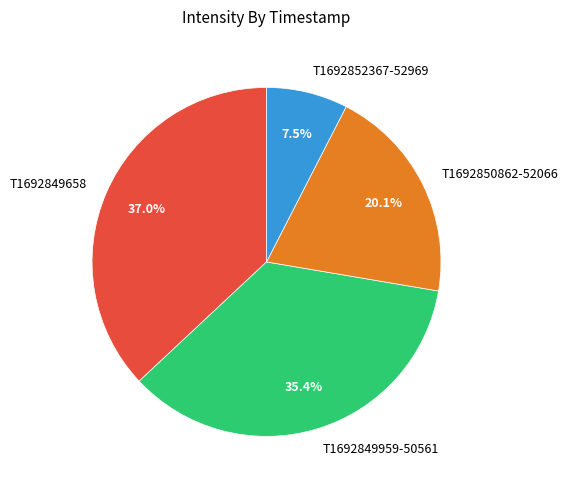

Count the number of slices in the pie.

4